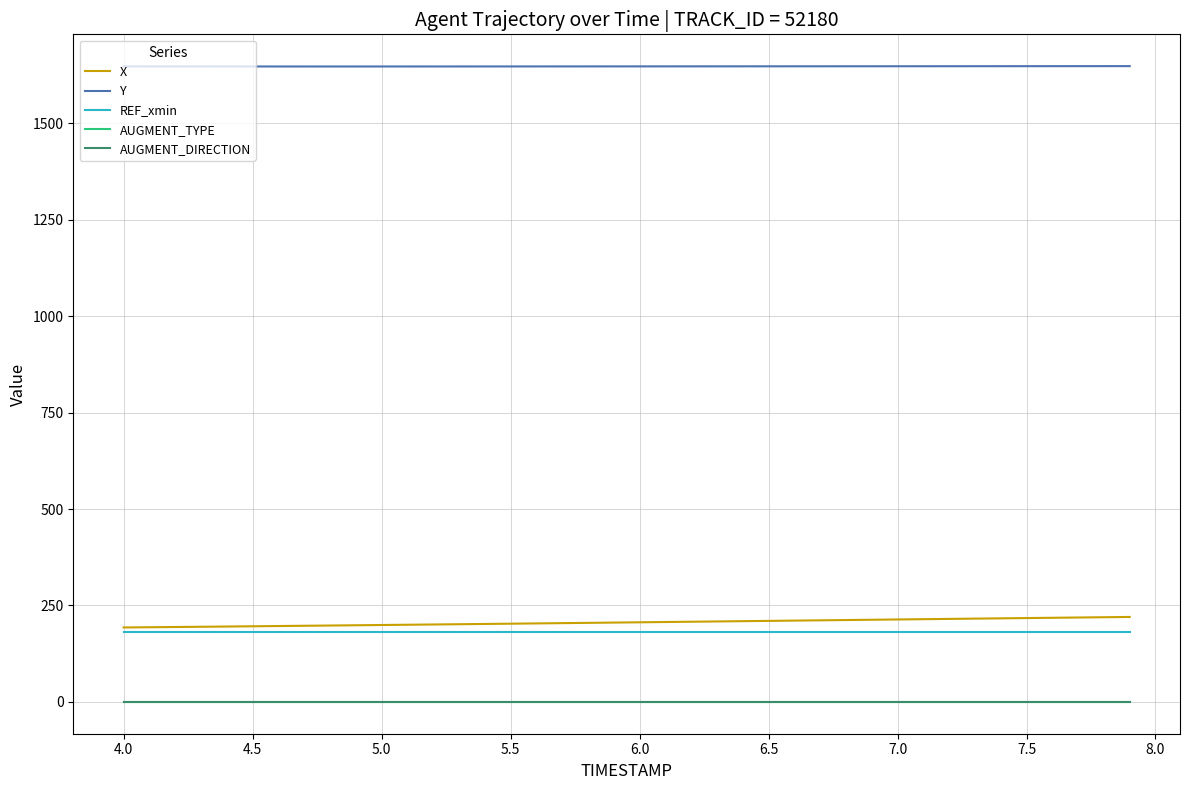

True or false: X and AUGMENT_DIRECTION intersect in this chart.

False